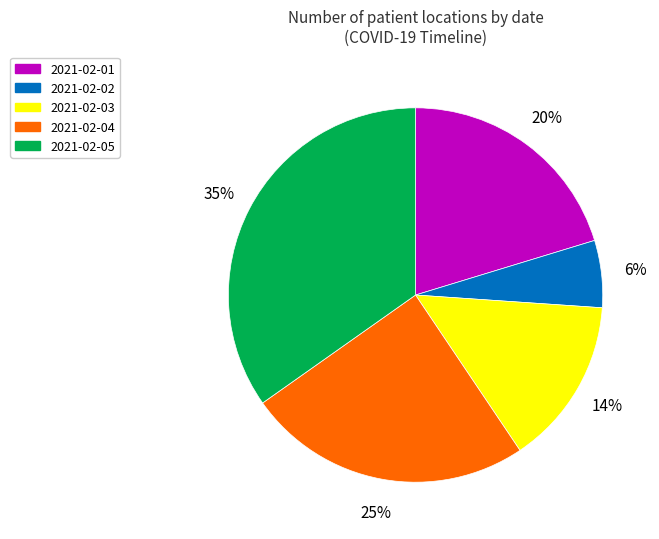

How many segments does this pie chart have?

5